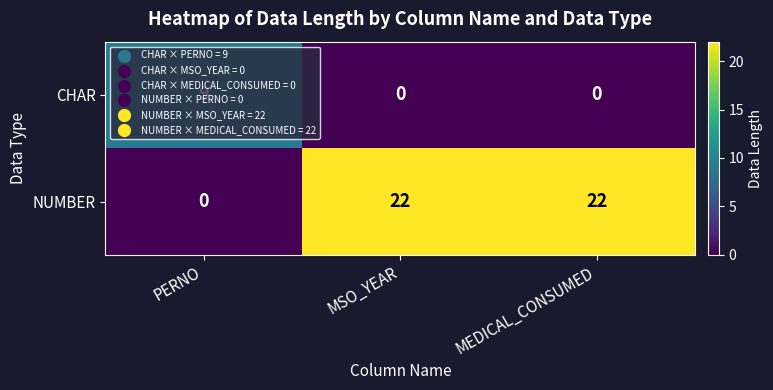

The value of NUMBER at PERNO is 8. True or false?

False